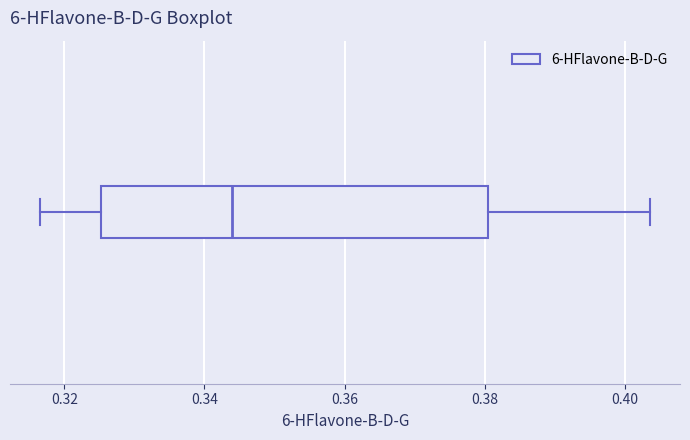

Where does the median line of the box sit on the x-axis? The values are not printed on the chart, so give them approximately, as read against the axis.

0.344